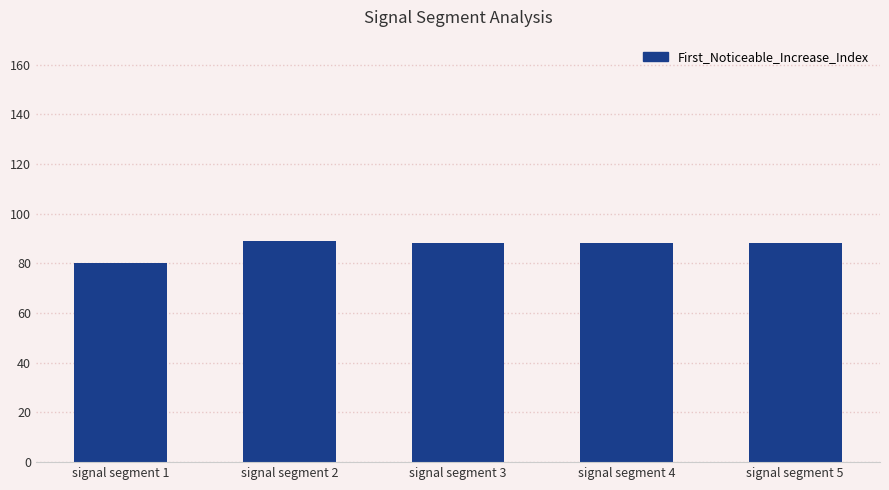

What is the smallest value displayed?

80